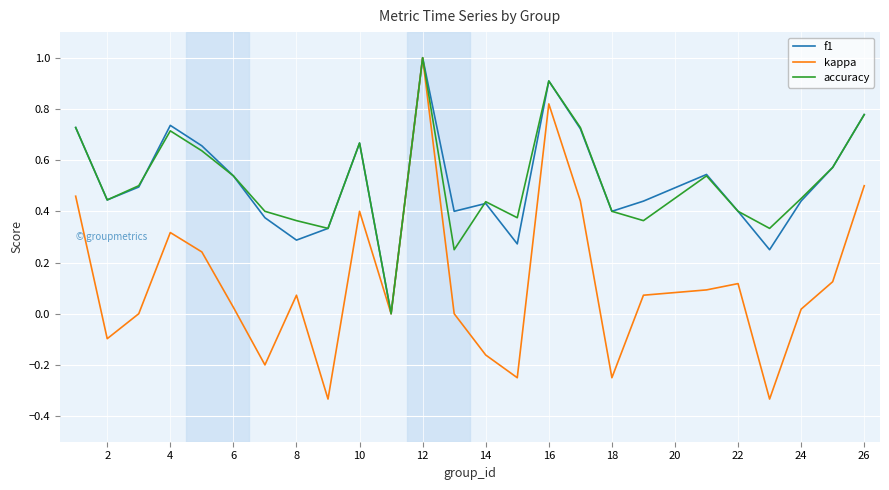

Which series has the largest range (max minus min)?

kappa